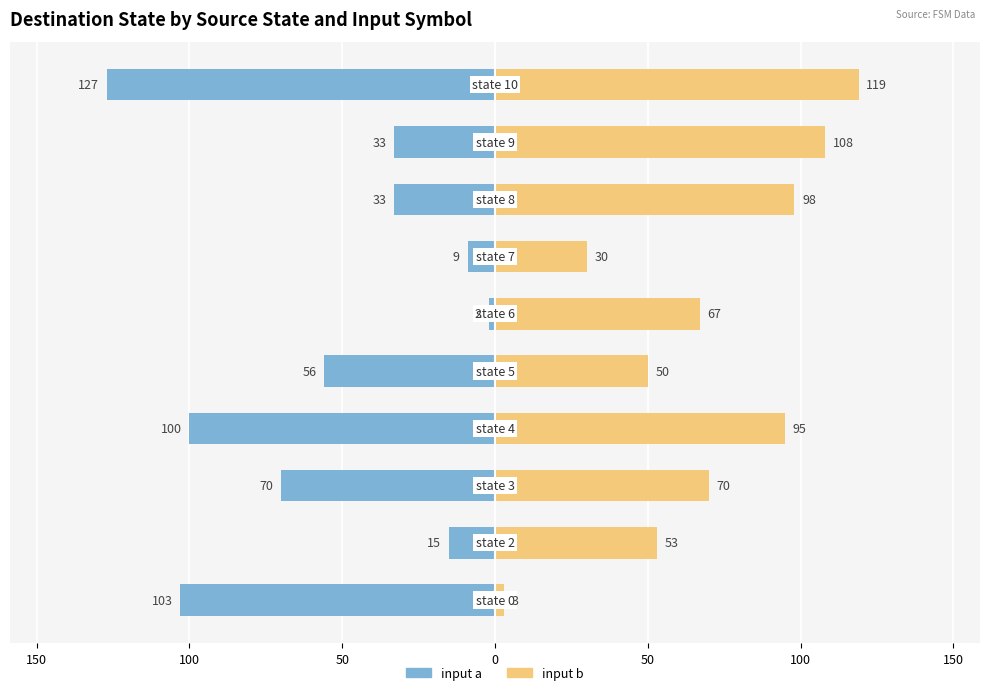

What is the spread (max minus min) of values at 100?

140